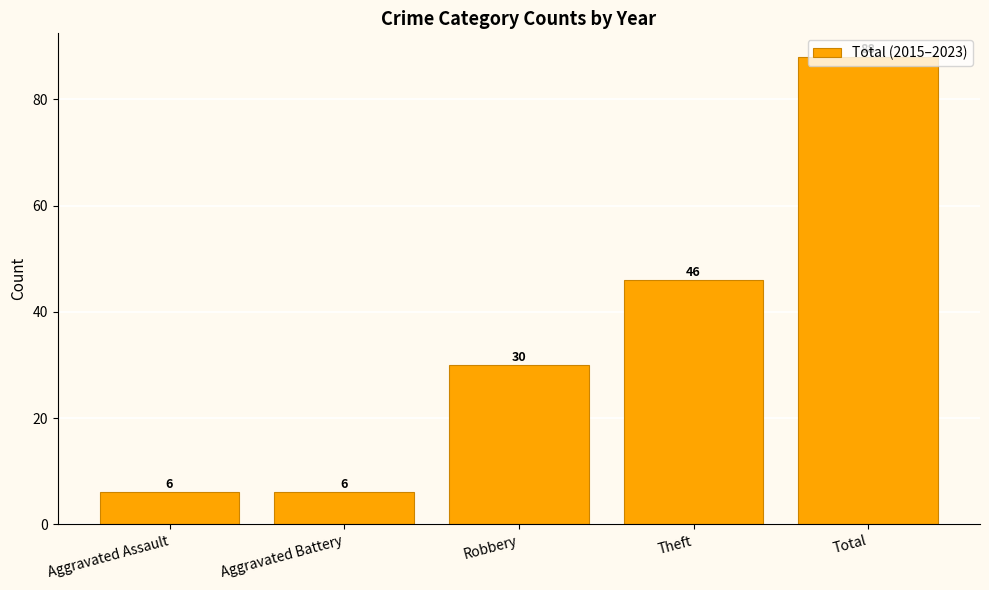

What is the difference between the maximum and second lowest values?

82